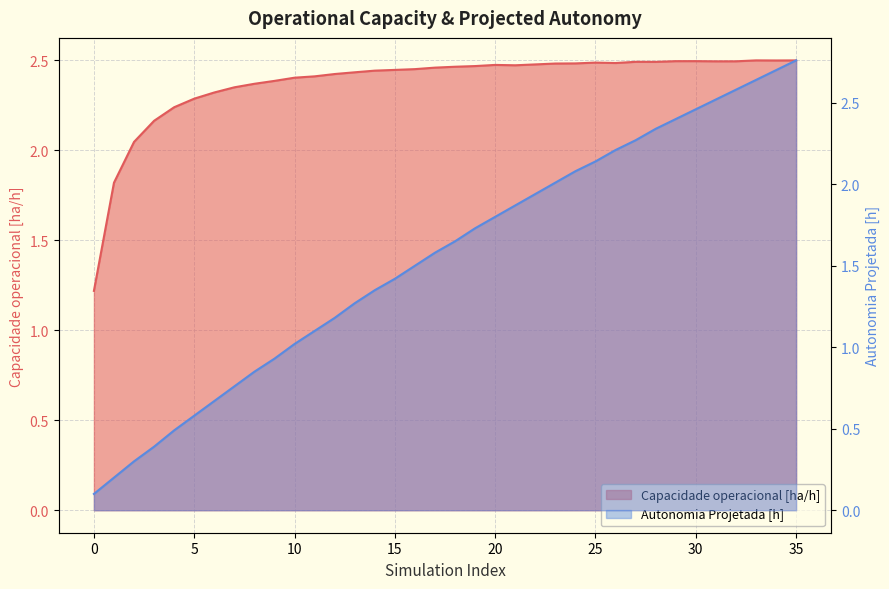

What is the average value of the Capacidade operacional [ha/h] series?

2.4